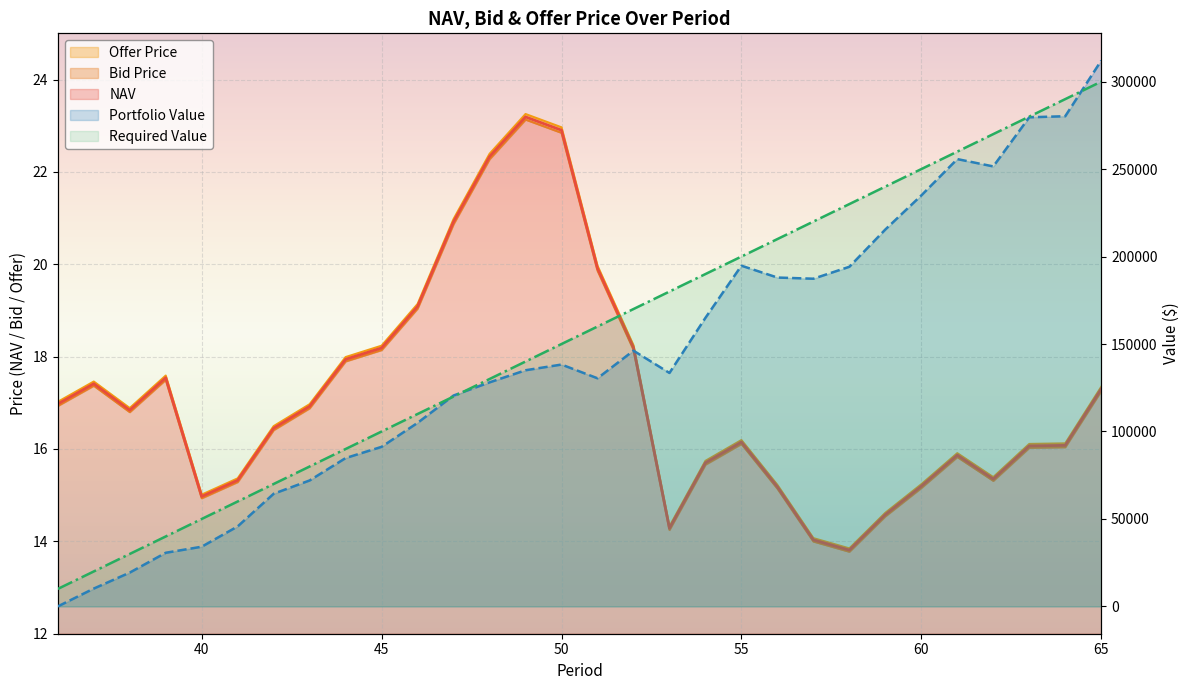

Where is NAV nearest to the value 18?

44